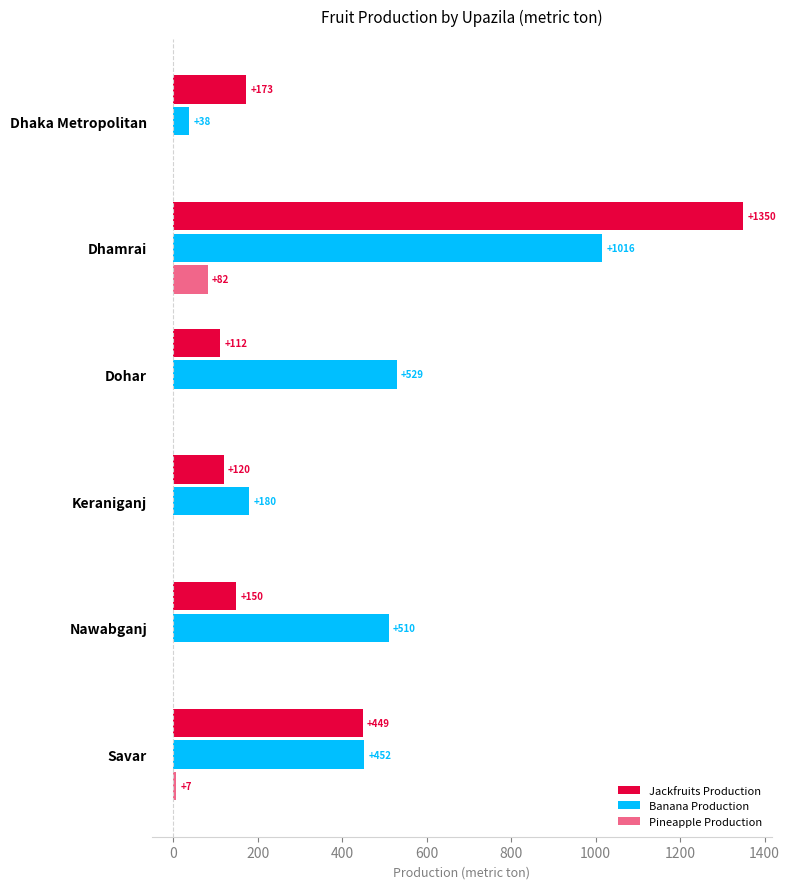

What is the difference between the maximum and second lowest values in the Banana Production series?

836